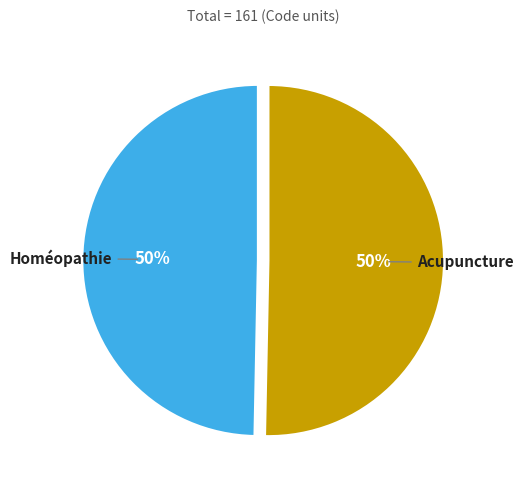

Is there any slice that represents more than half of the pie?

Yes